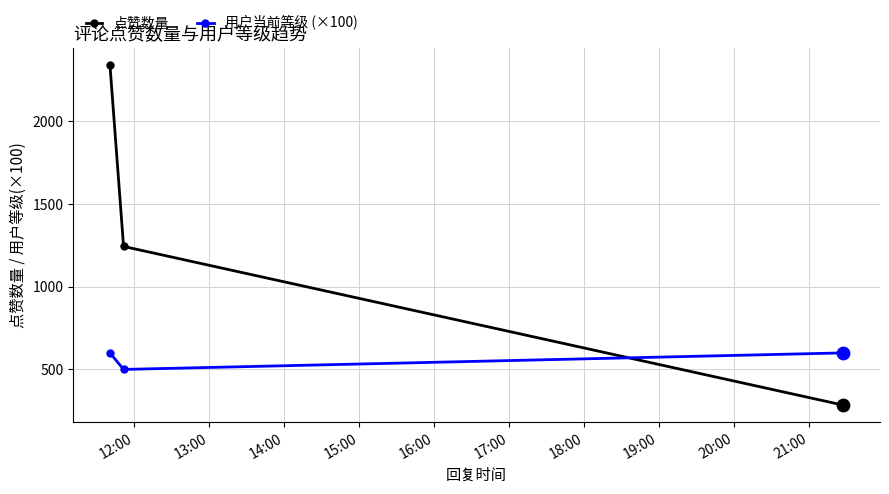

Rank the series by their average value, from highest to lowest.

点赞数量, 用户当前等级 (×100)